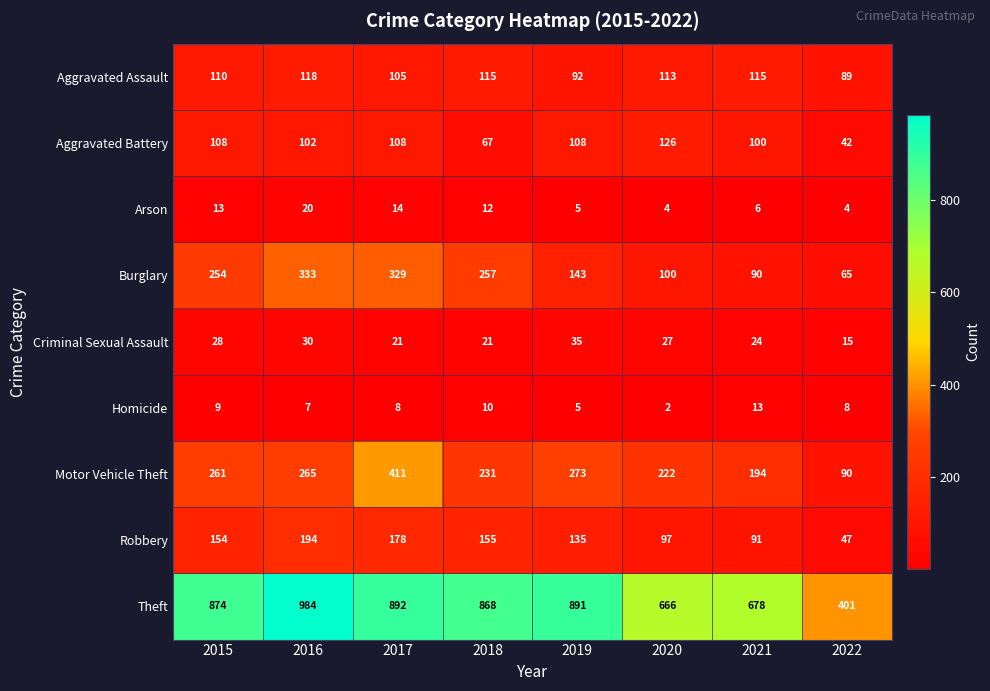

The Arson series shows 36 at 2016. True or false?

False